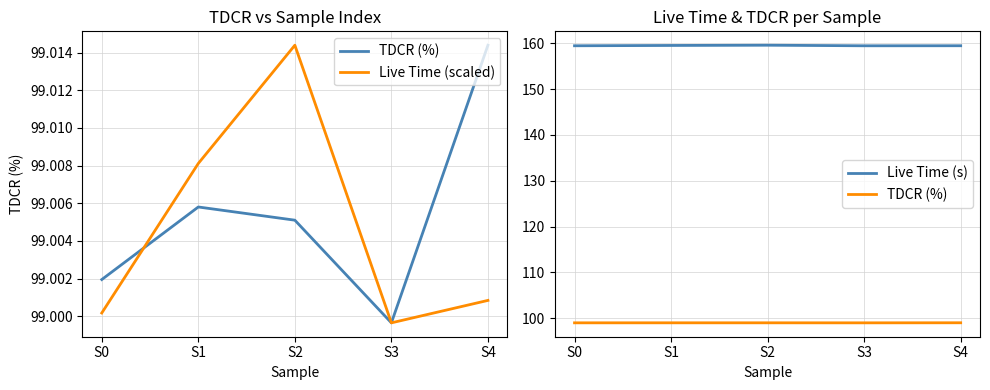

At which category does the chart reach its peak across all series?

S2